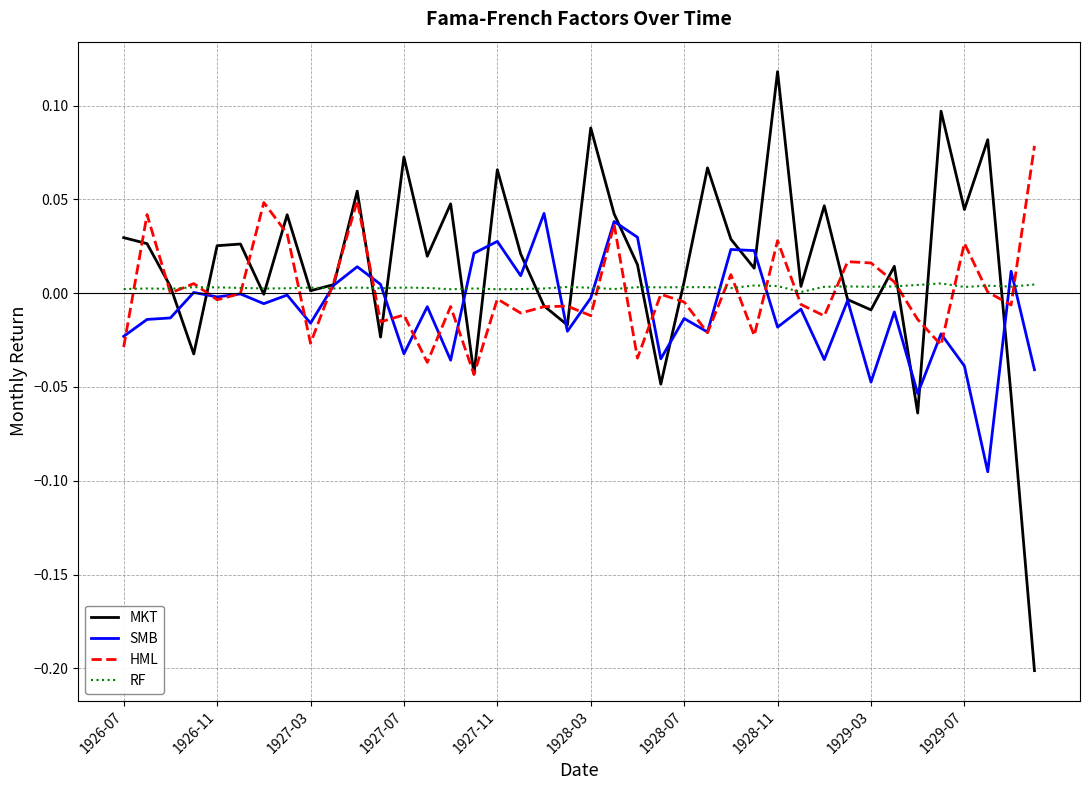

How many categories are shown in the chart?

40